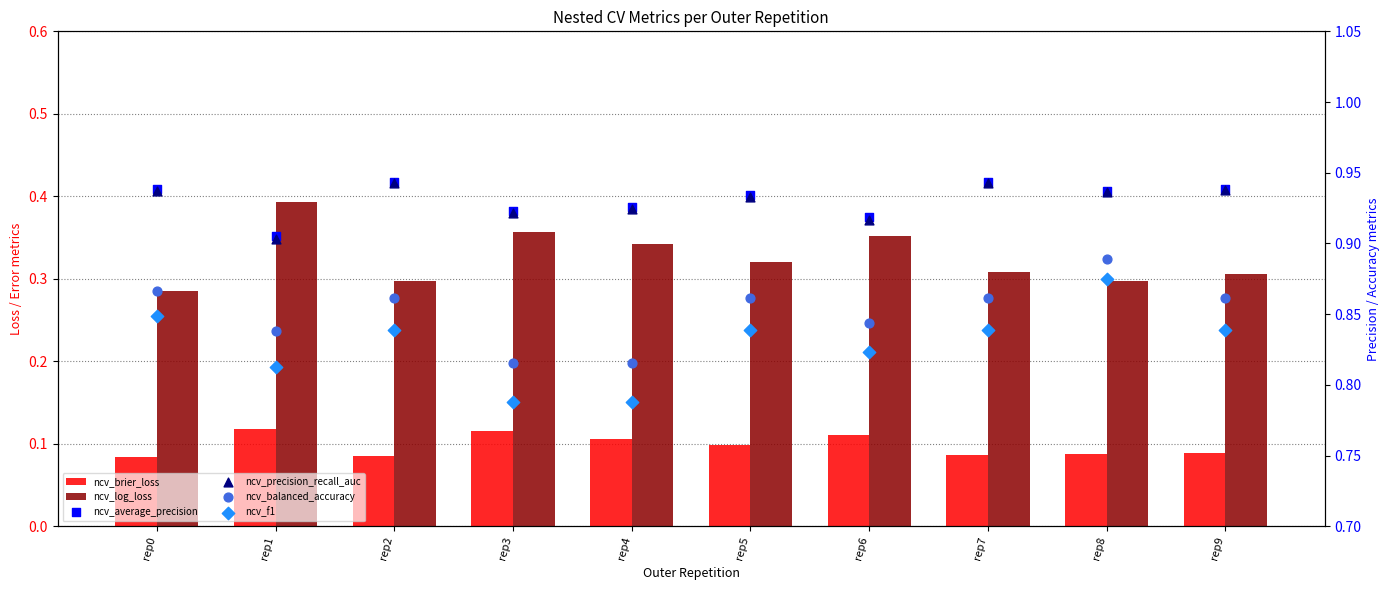

Is the value of ncv_precision_recall_auc at rep5 greater than the value of ncv_brier_loss at rep5?

Yes